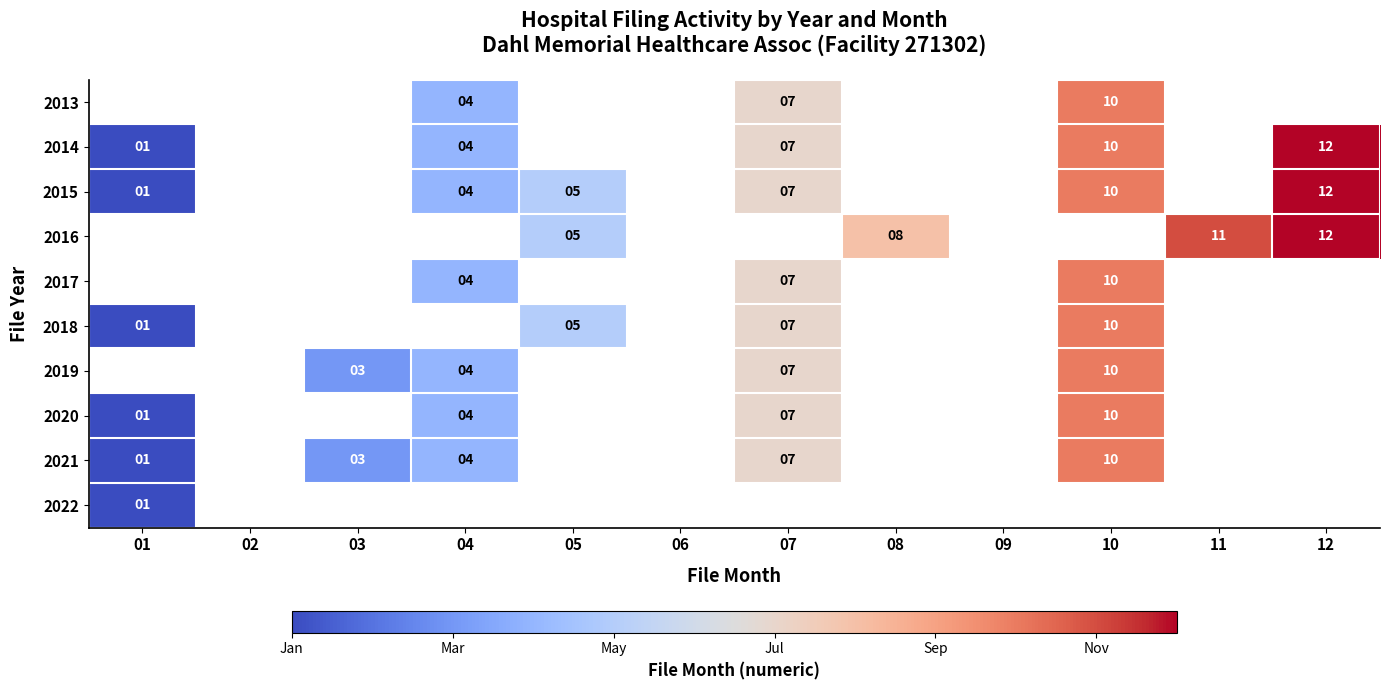

Is it true that 2020 equals 2 at 01?

False